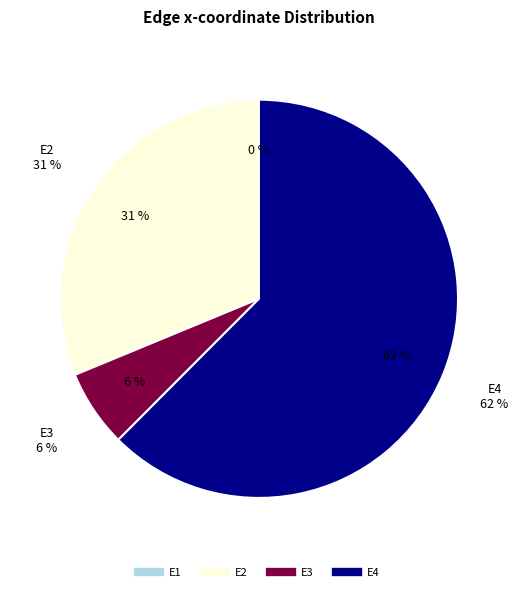

To the nearest percent, what is the combined percentage of E4 and E1?

62%